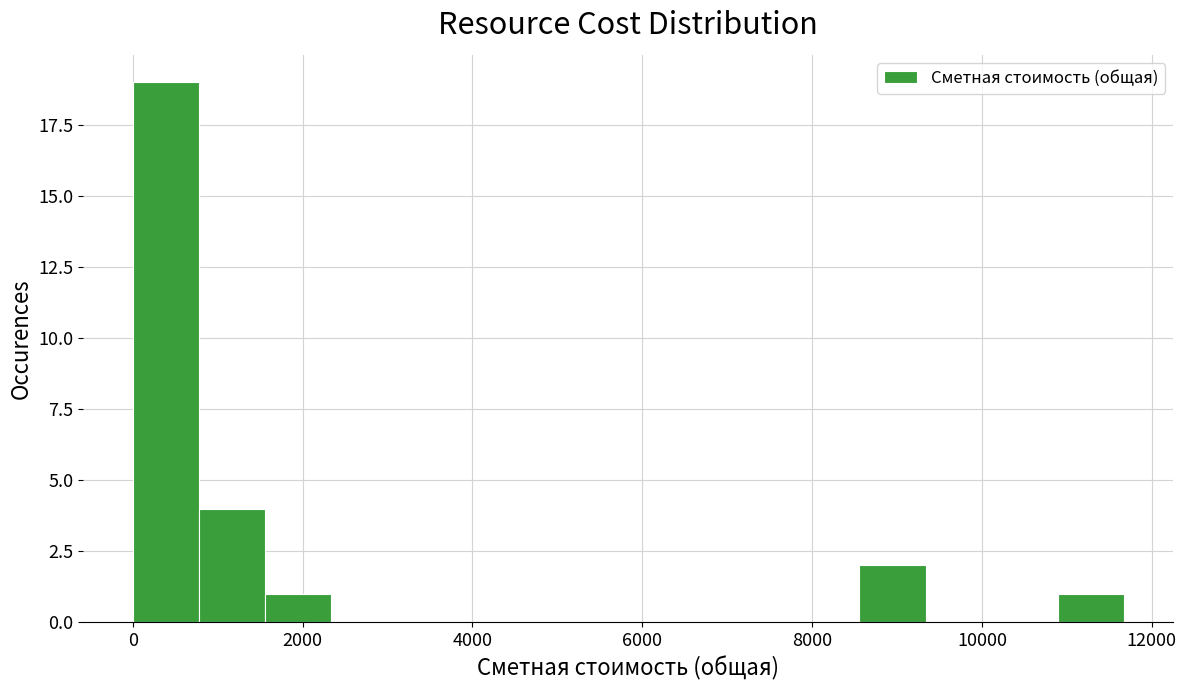

Read against the x-axis, roughly where is the centre of the tallest bar?

400